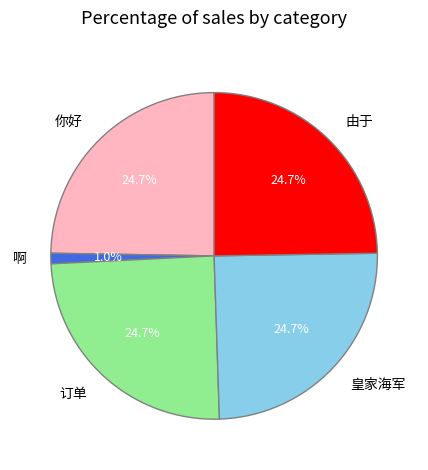

To the nearest percent, what portion does 皇家海军 represent?

25%